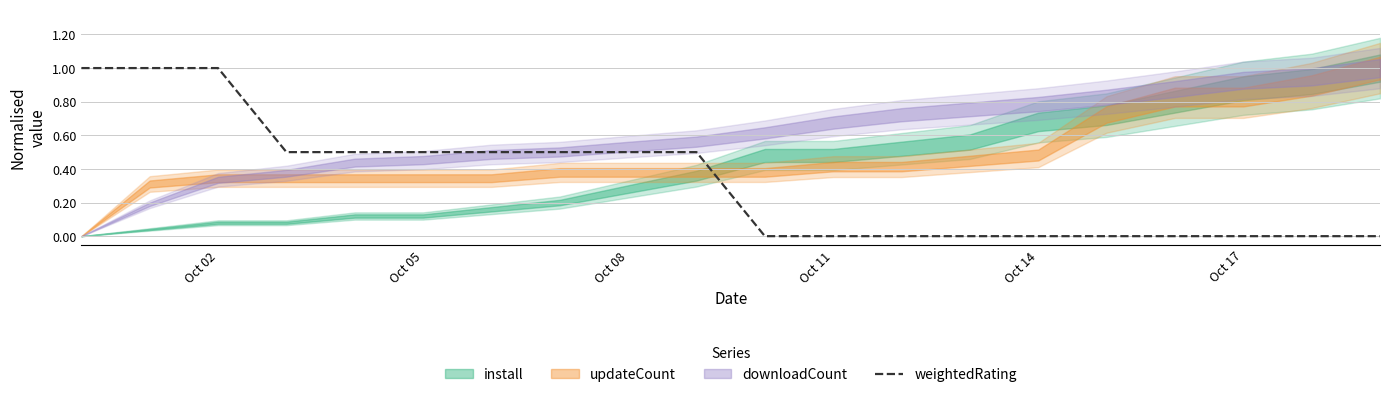

The value of weightedRating at Oct 14 is 0.0. True or false?

True